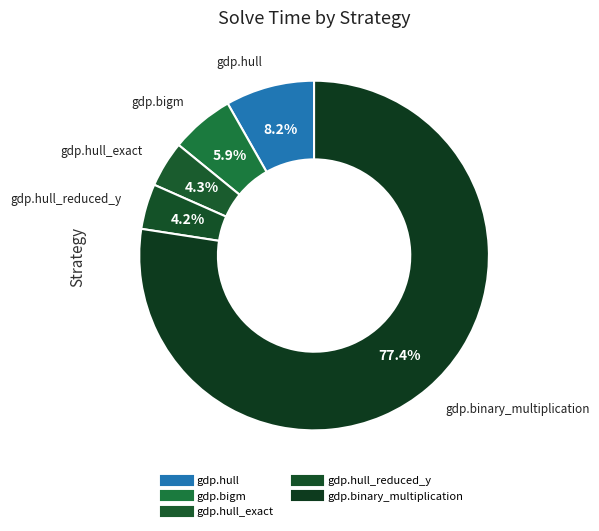

Count the number of slices in the pie.

5